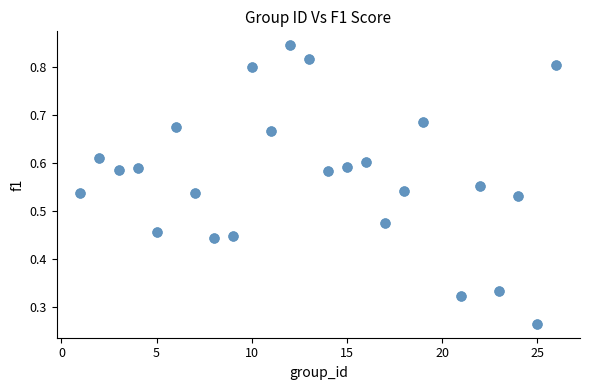

What is the range of X values (max minus min)?

25.0